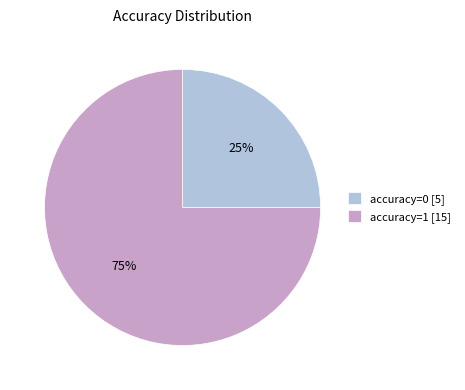

Is the sum of accuracy=1 [15] and accuracy=0 [5] greater than half?

Yes